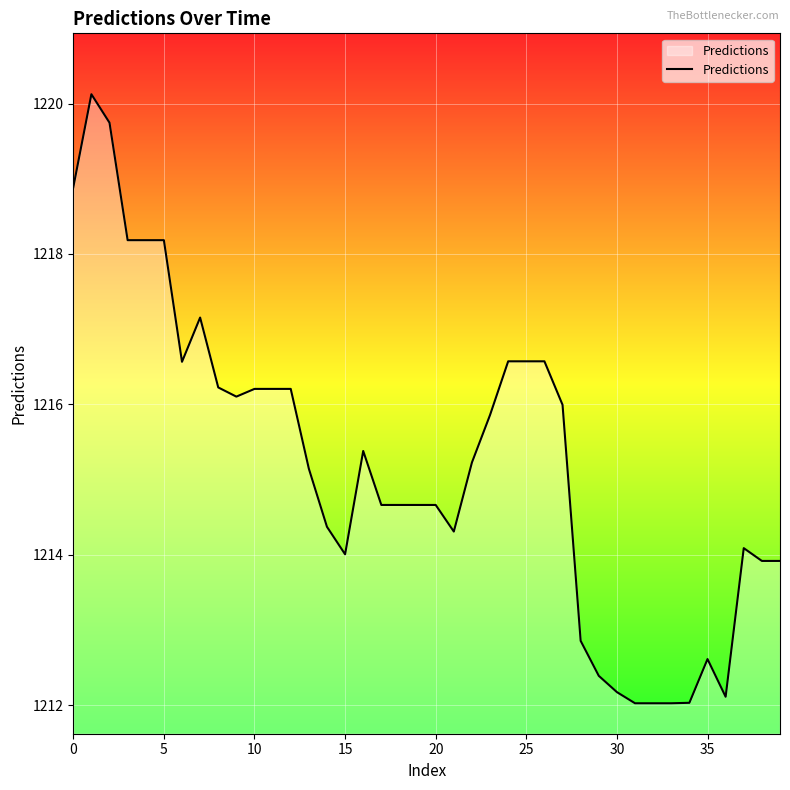

What is the difference between the maximum and minimum values?

8.1